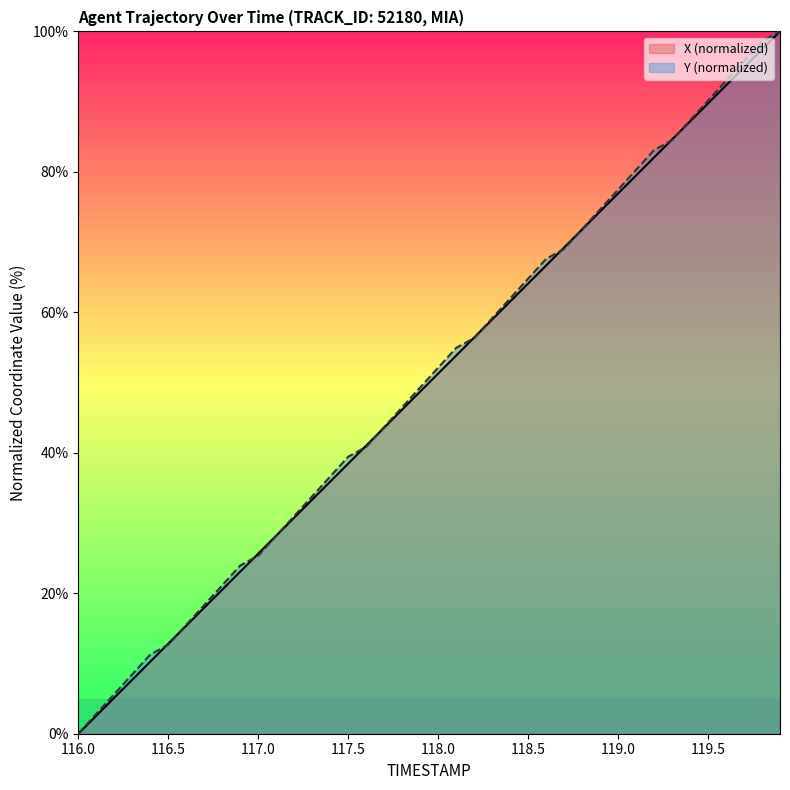

What is the spread (max minus min) of values at 116.5?

0.1